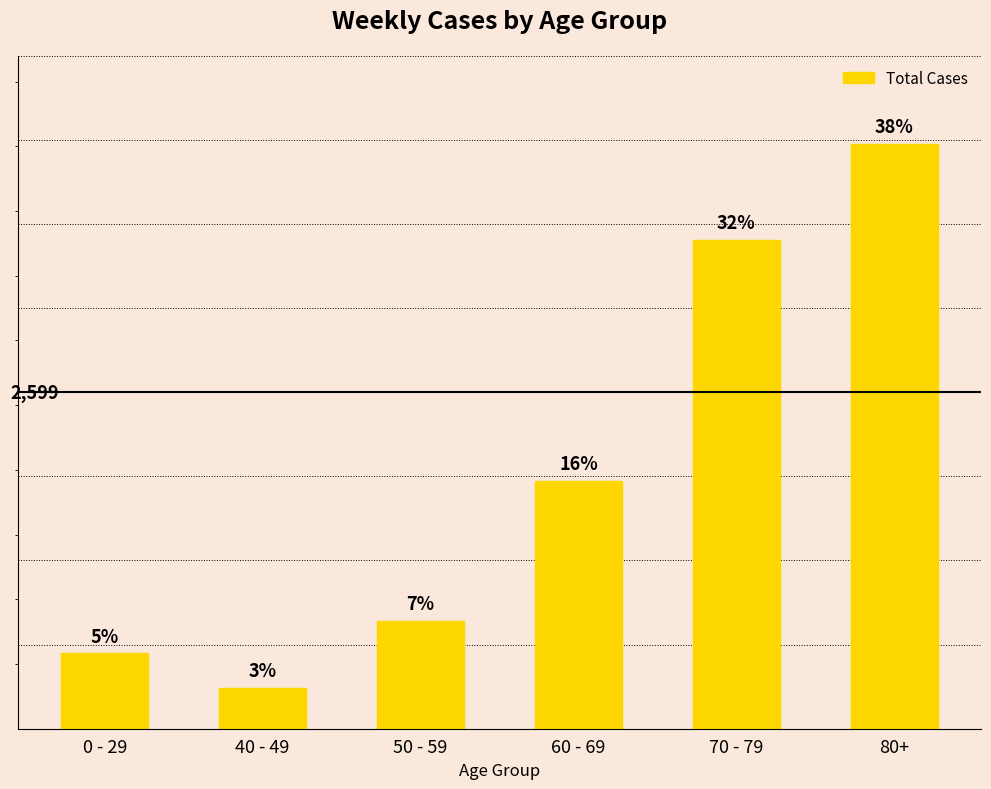

The chart shows a value of 3777 at 70 - 79. True or false?

True